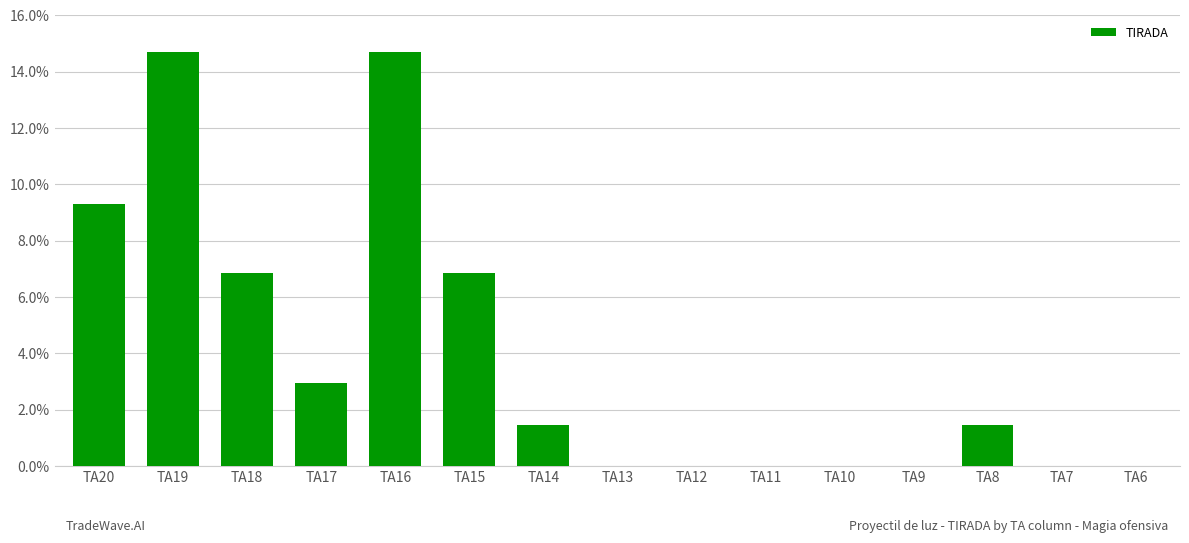

Reading right to left, transcribe all the data shown in this chart.

0.0	0.0	1.5	0.0	0.0	0.0	0.0	0.0	1.5	6.9	14.7	2.9	6.9	14.7	9.3